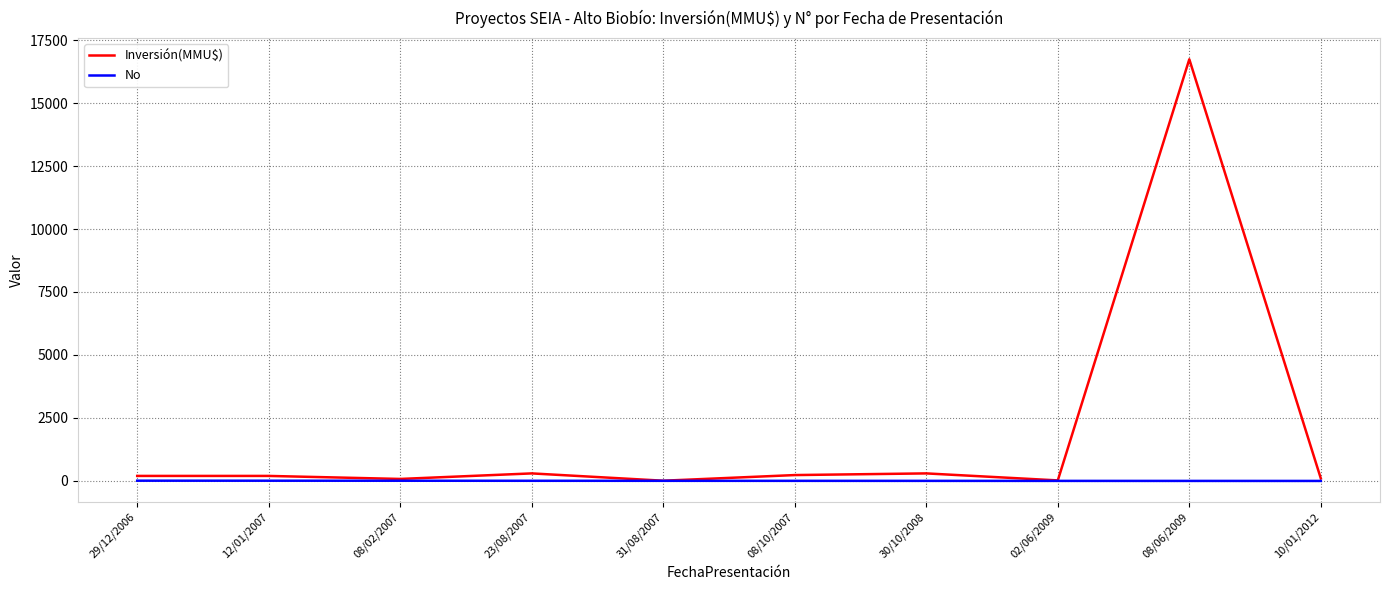

True or false: Inversión(MMU$) has a value of 100 at 10/01/2012.

True